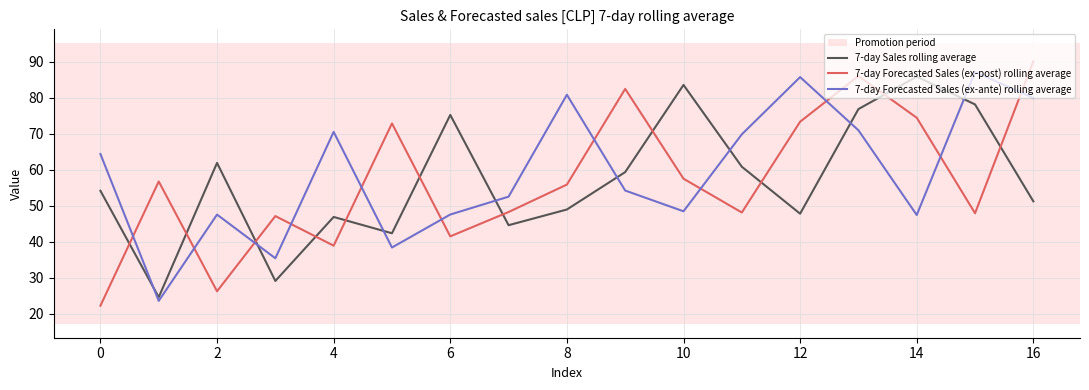

Which series has the widest spread of values?

7-day Forecasted Sales (ex-post) rolling average